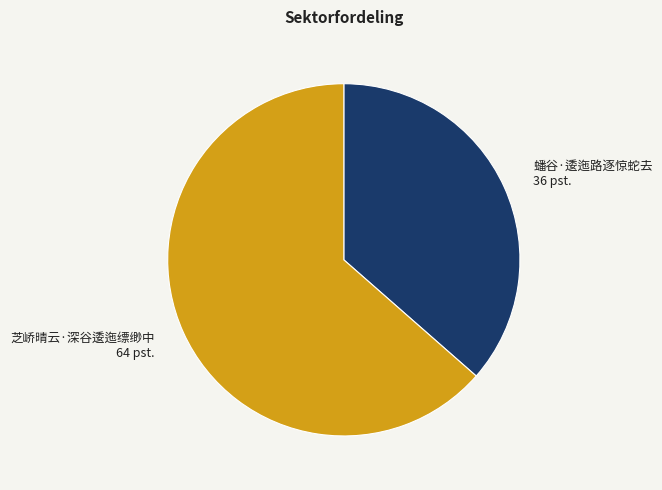

What is the largest slice in the pie chart?

芝峤晴云·深谷逶迤缥缈中